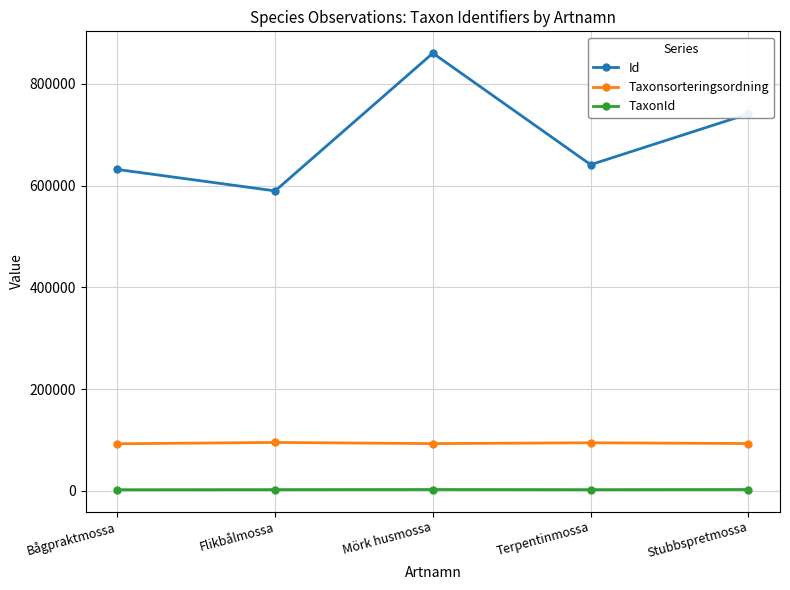

True or false: Taxonsorteringsordning and TaxonId intersect in this chart.

False